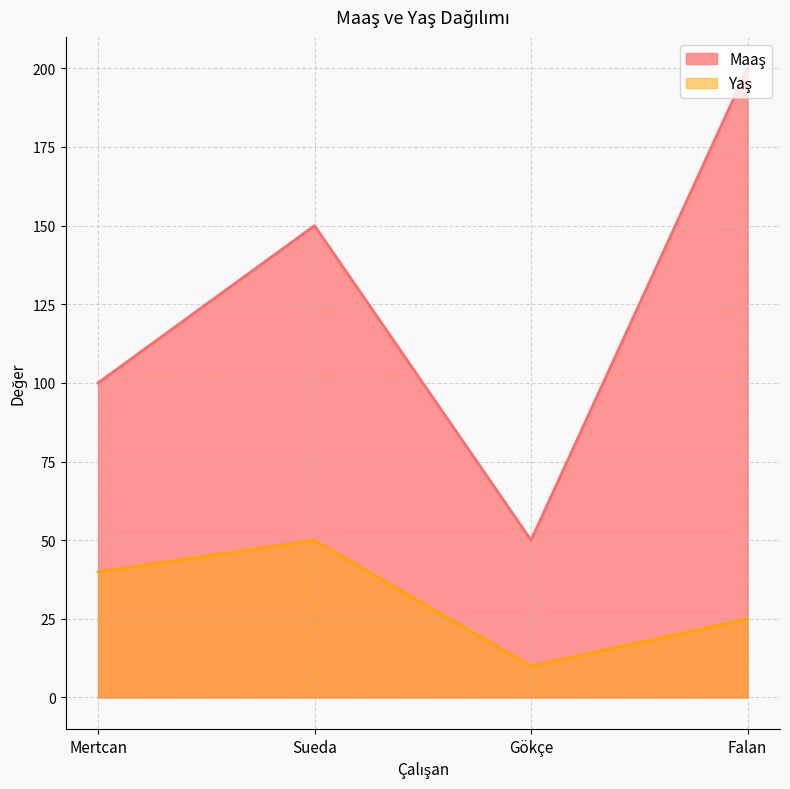

Reading left to right, what are all the values shown in this chart?

Maaş: 100	150	50	200
Yaş: 40	50	10	25